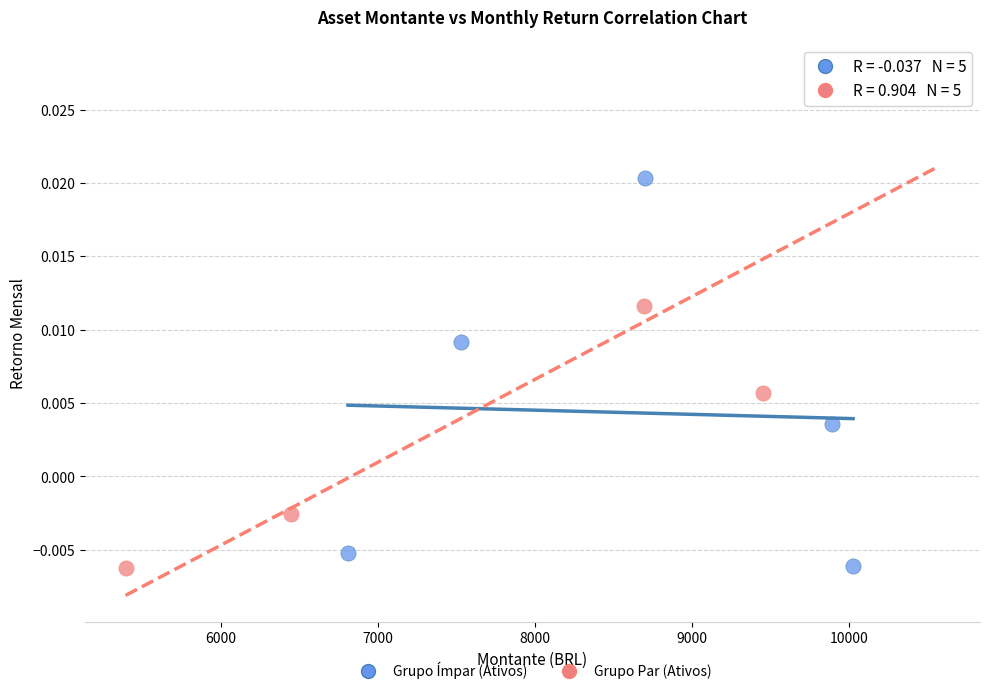

Which series contains the highest Y value?

Grupo Par (Ativos)